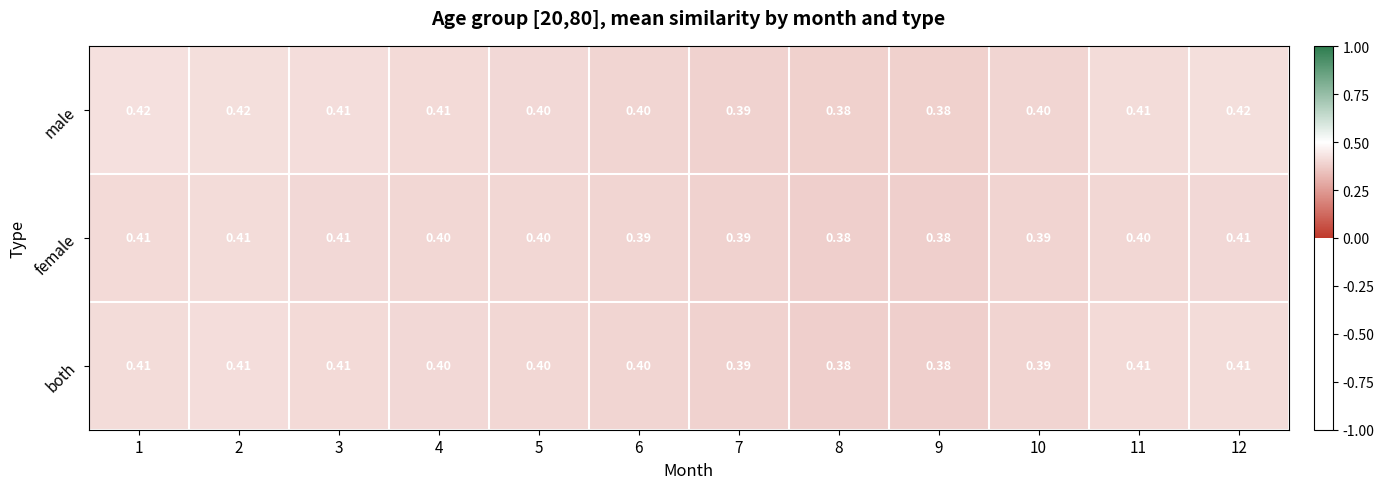

What is the total value across all series at 8?

1.1